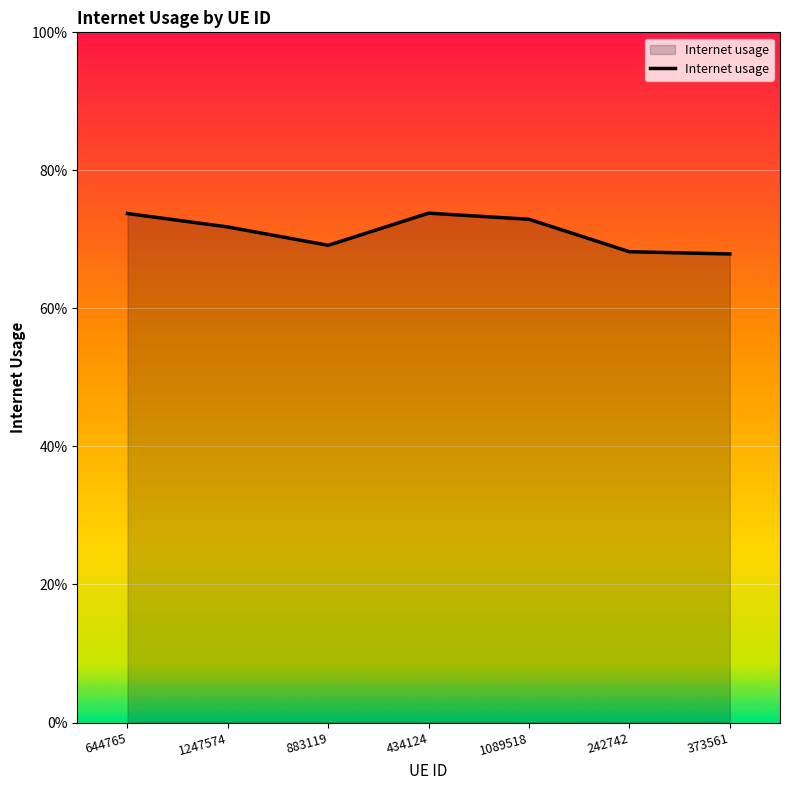

At which category does the data reach its first local valley?

883119